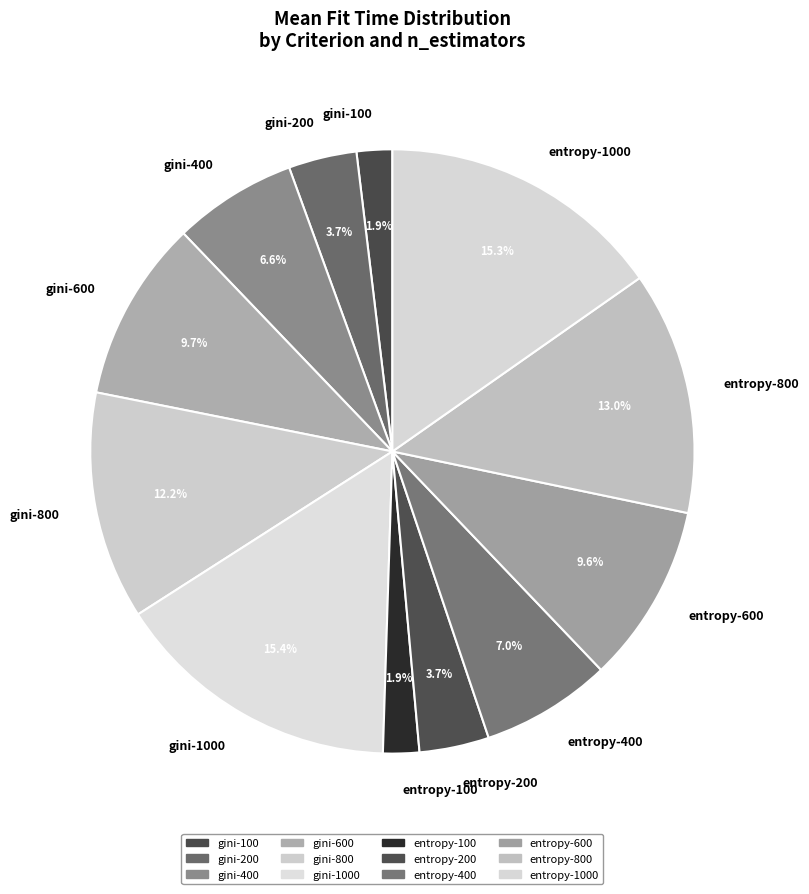

How many slices are in this pie chart?

12